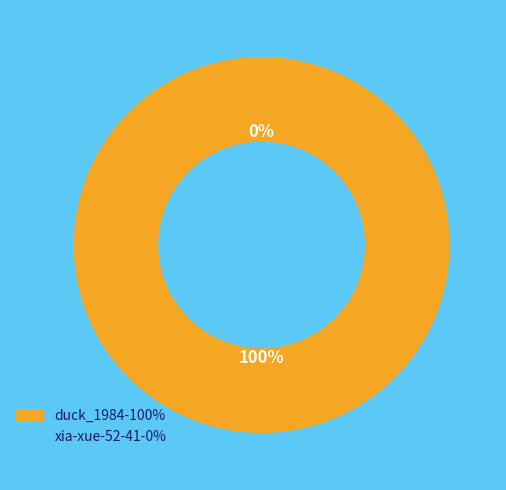

Which category accounts for the majority?

duck_1984